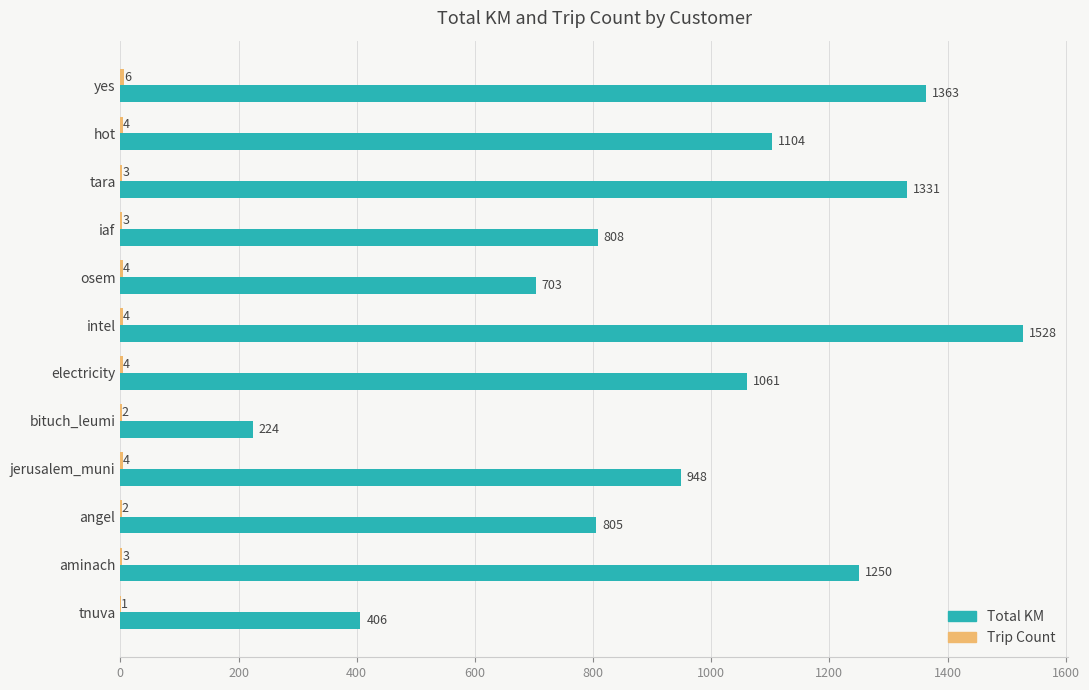

At which category is the sum across all series the highest?

intel